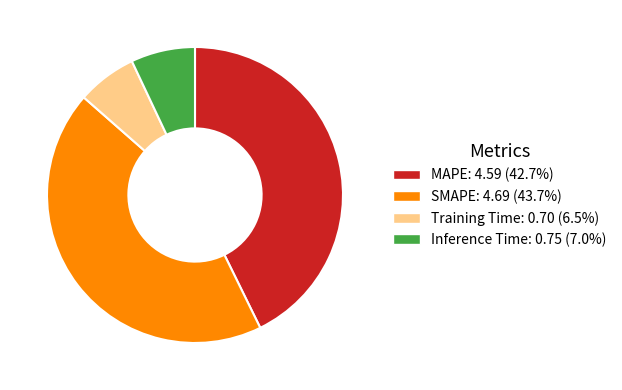

What is the ratio of the value at SMAPE to the value at MAPE?

1.0